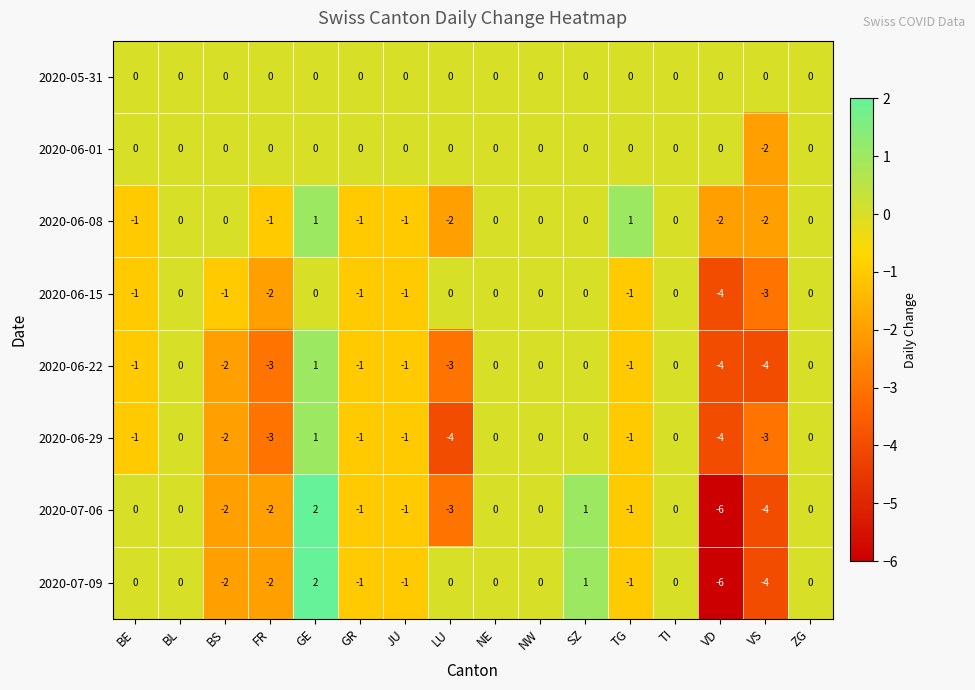

At how many categories does at least one series exceed -5?

16